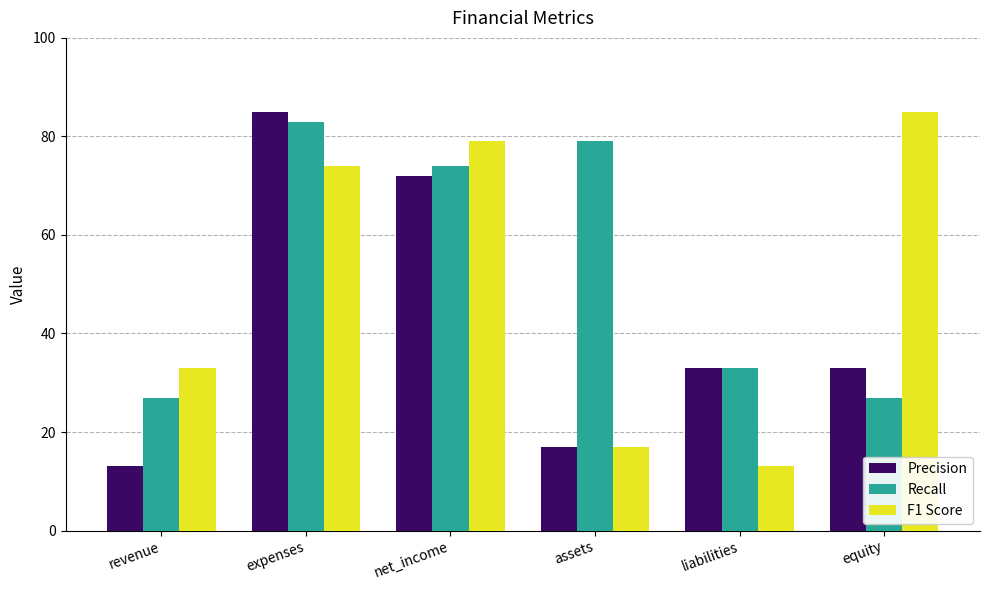

Where is F1 Score nearest to the value 49?

revenue